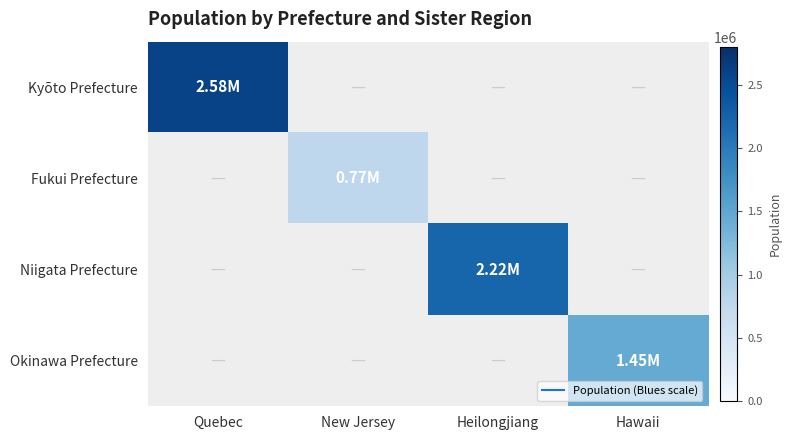

Rank the categories by Kyōto Prefecture value from highest to lowest.

Quebec, New Jersey, Heilongjiang, Hawaii